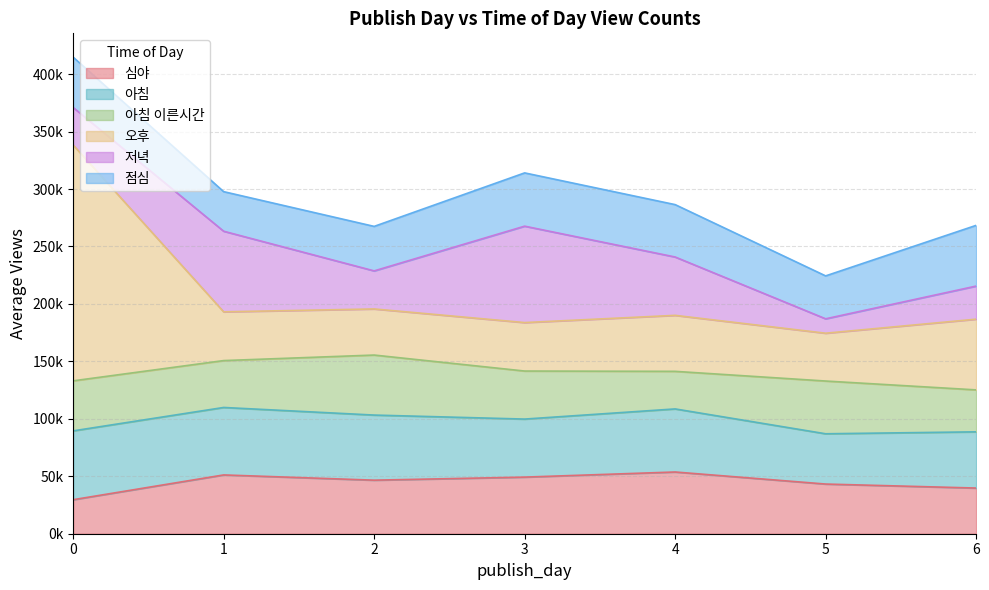

Rank the categories by 아침 value from highest to lowest.

0, 1, 2, 4, 3, 6, 5